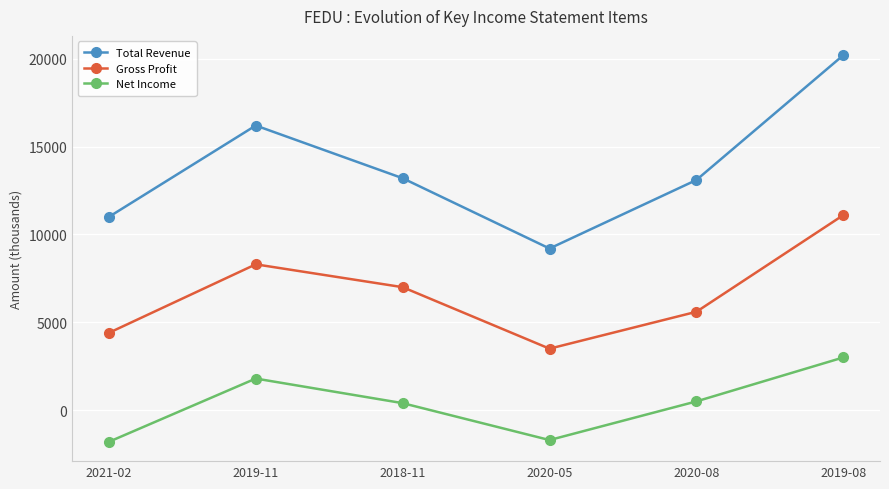

How many Gross Profit values are between 4400 and 8300?

4